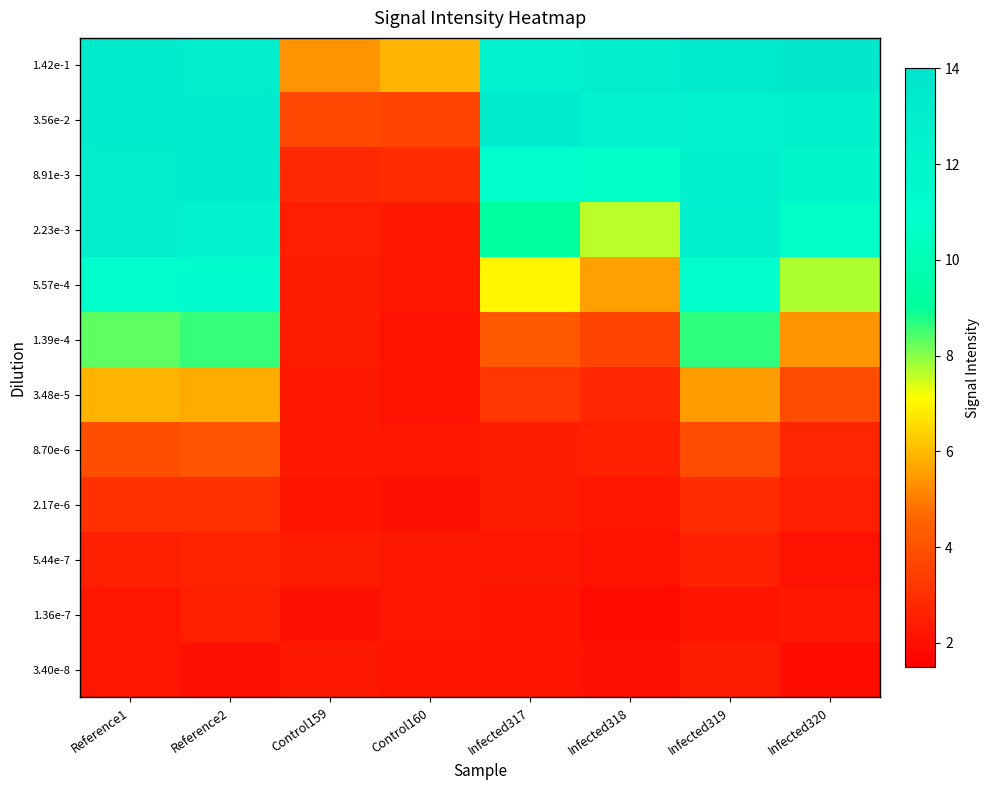

Reading left to right, extract all data points from this chart.

1.42e-1: Reference1=13.3	Reference2=12.8	Control159=5.4	Control160=5.9	Infected317=12.4	Infected318=12.9	Infected319=13.4	Infected320=13.6
3.56e-2: Reference1=13.2	Reference2=13.1	Control159=3.7	Control160=3.6	Infected317=13.3	Infected318=12.2	Infected319=12.5	Infected320=12.6
8.91e-3: Reference1=12.8	Reference2=13.2	Control159=2.7	Control160=2.9	Infected317=10.9	Infected318=10.7	Infected319=12.6	Infected320=12.0
2.23e-3: Reference1=12.8	Reference2=12.3	Control159=2.4	Control160=2.3	Infected317=9.2	Infected318=7.6	Infected319=12.7	Infected320=10.7
5.57e-4: Reference1=11.0	Reference2=11.2	Control159=2.4	Control160=2.3	Infected317=7.0	Infected318=5.6	Infected319=10.8	Infected320=7.7
1.39e-4: Reference1=8.3	Reference2=8.6	Control159=2.4	Control160=2.1	Infected317=4.2	Infected318=3.6	Infected319=8.7	Infected320=5.4
3.48e-5: Reference1=5.9	Reference2=5.8	Control159=2.2	Control160=2.1	Infected317=3.2	Infected318=2.7	Infected319=5.5	Infected320=3.9
8.70e-6: Reference1=3.9	Reference2=4.1	Control159=2.3	Control160=2.2	Infected317=2.4	Infected318=2.5	Infected319=3.9	Infected320=2.7
2.17e-6: Reference1=3.0	Reference2=3.0	Control159=2.2	Control160=2.1	Infected317=2.4	Infected318=2.2	Infected319=2.9	Infected320=2.5
5.44e-7: Reference1=2.5	Reference2=2.6	Control159=2.3	Control160=2.3	Infected317=2.2	Infected318=2.1	Infected319=2.5	Infected320=2.1
1.36e-7: Reference1=2.2	Reference2=2.5	Control159=2.1	Control160=2.2	Infected317=2.2	Infected318=1.9	Infected319=2.2	Infected320=2.2
3.40e-8: Reference1=2.2	Reference2=2.0	Control159=2.3	Control160=2.2	Infected317=2.2	Infected318=2.1	Infected319=2.4	Infected320=2.0